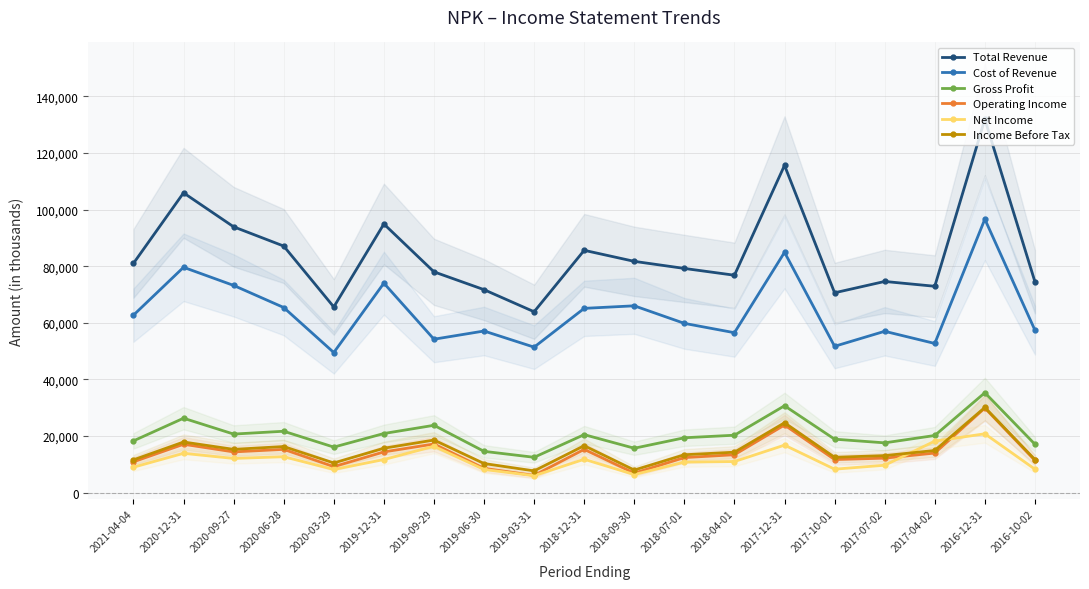

At which label is Cost of Revenue closest to 73050?

2020-09-27